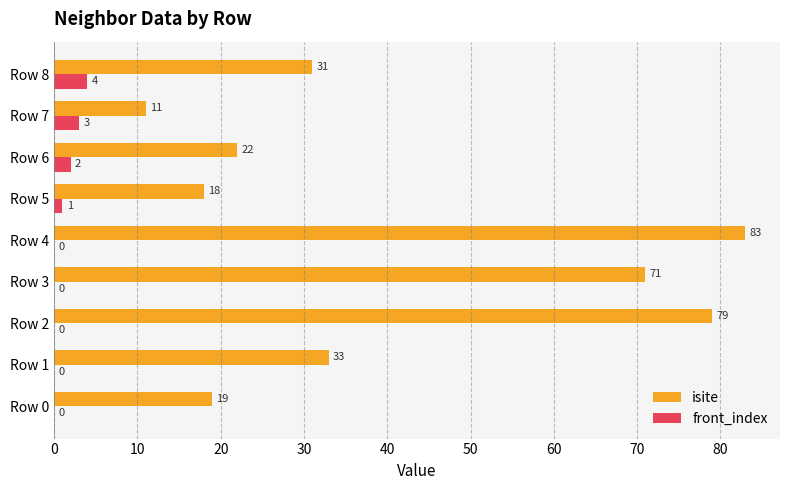

Between Row 1 and Row 4, which series saw the biggest shift?

isite